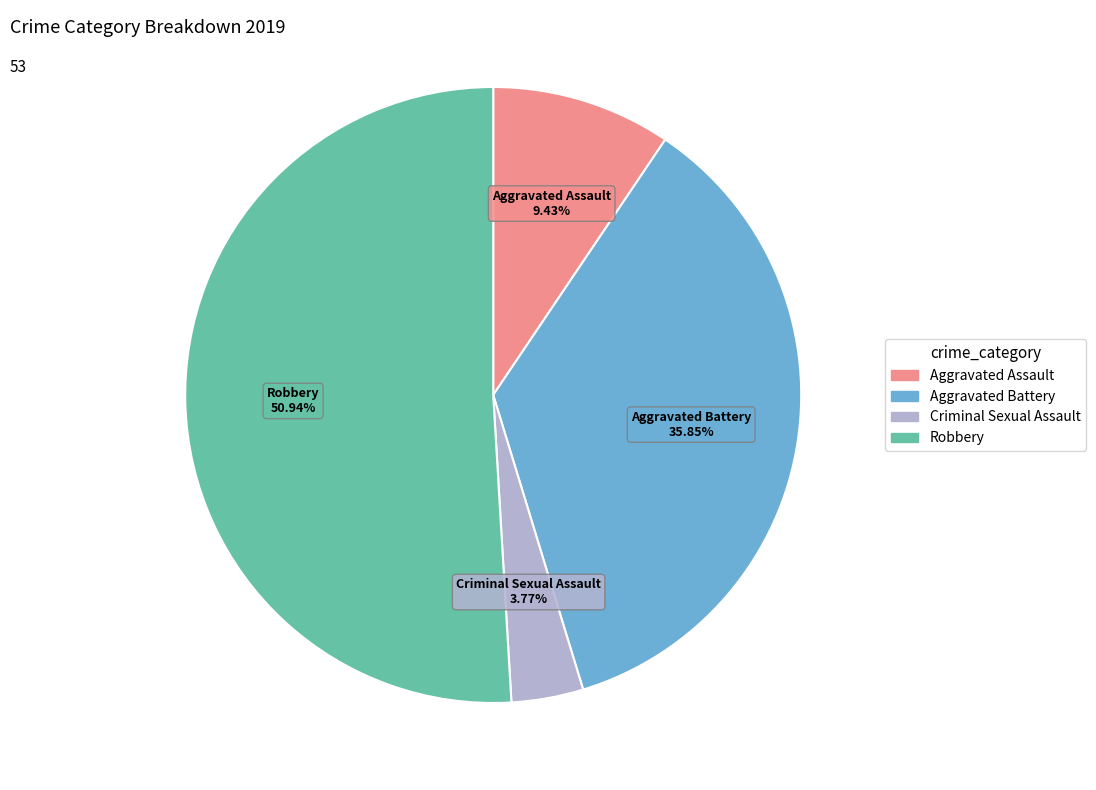

Which slice is the smallest?

Criminal Sexual Assault